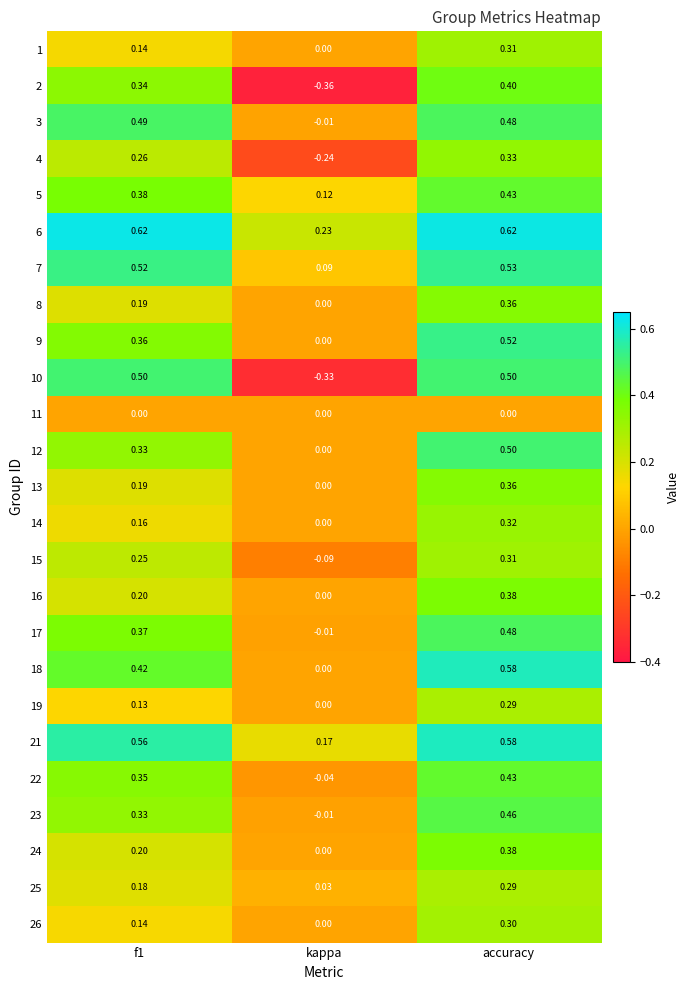

At which category is the sum across all series the highest?

accuracy